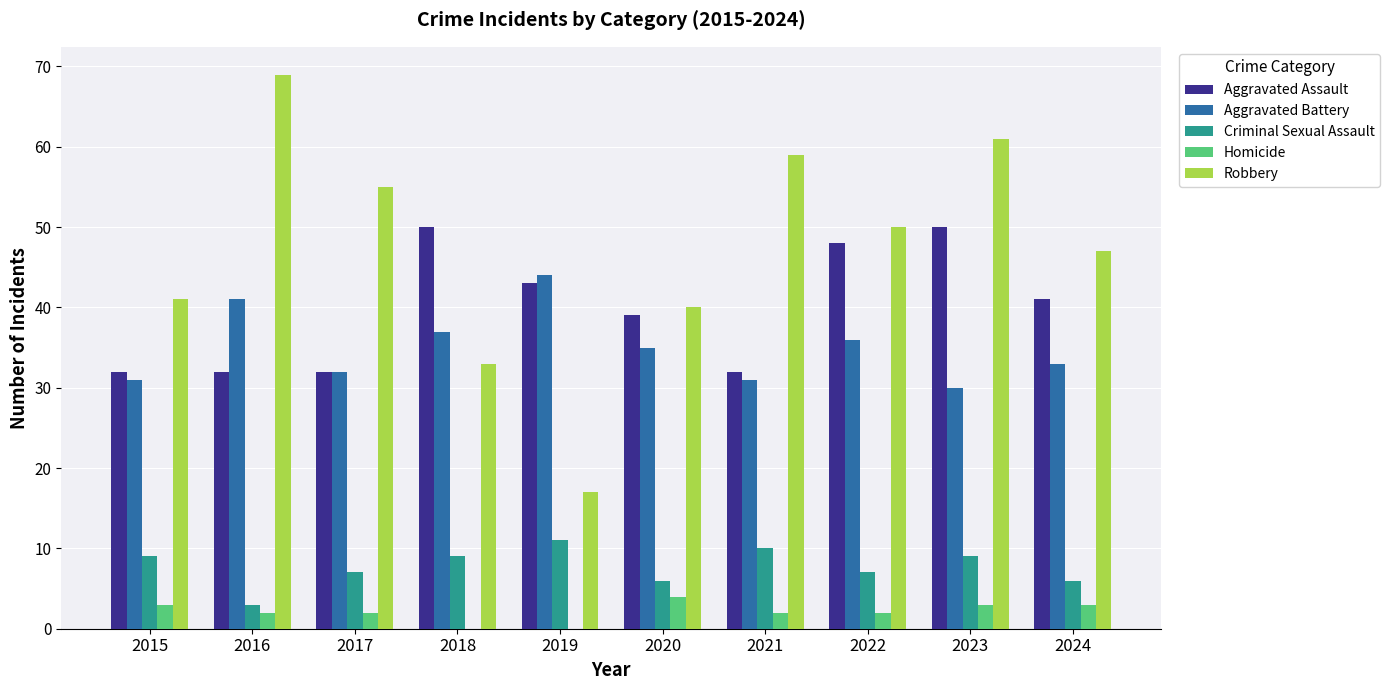

Is it true that Aggravated Assault equals 55 at 2015?

False